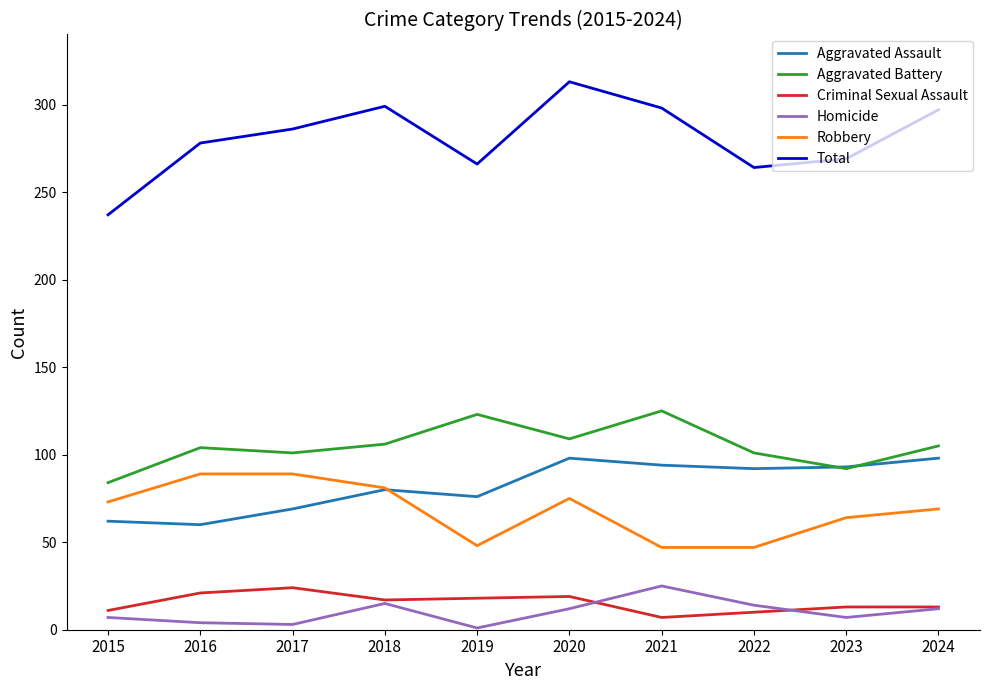

What are all the series names shown in the legend?

Aggravated Assault, Aggravated Battery, Criminal Sexual Assault, Homicide, Robbery, Total